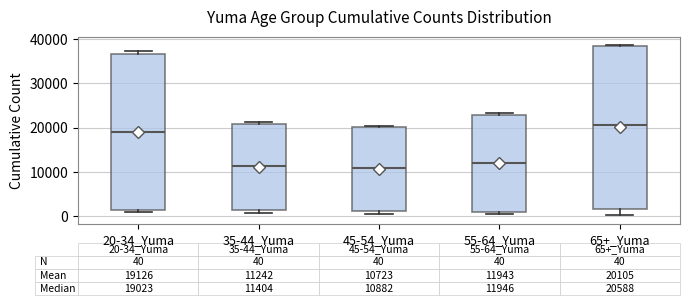

Which box's median line is the highest?

65+_Yuma